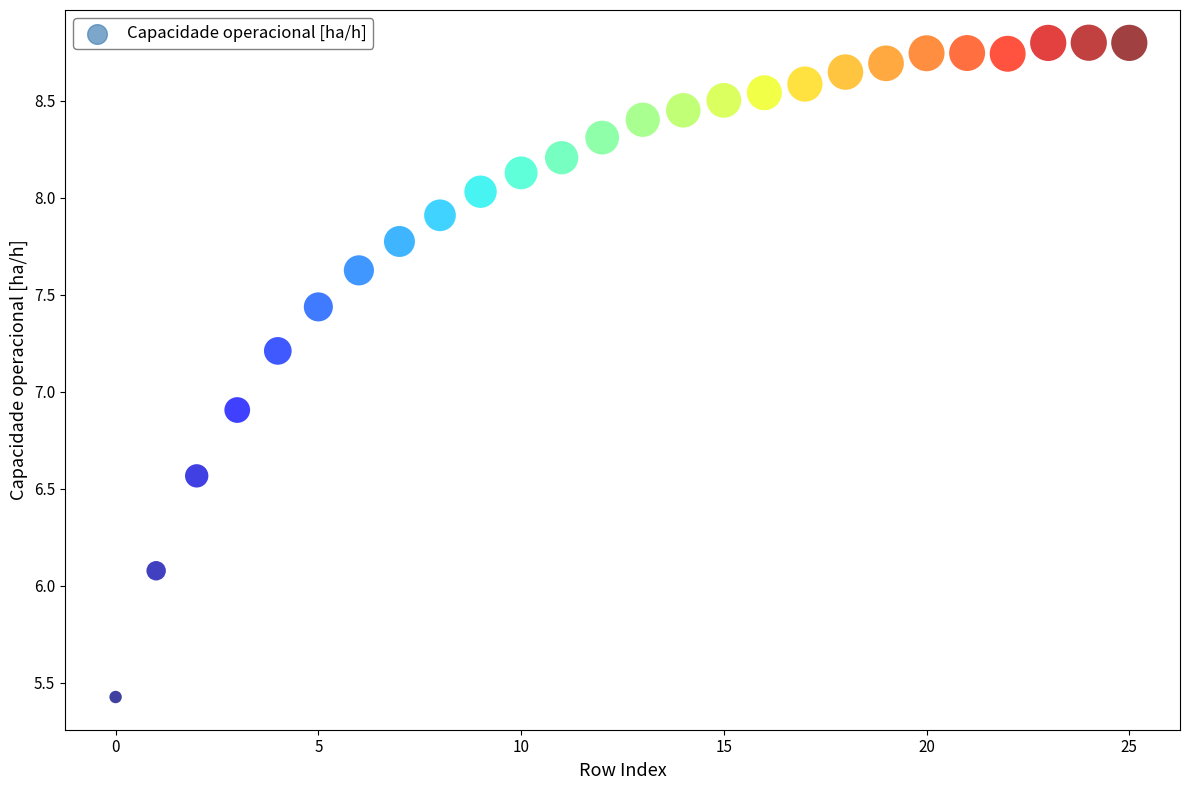

What Y value in the scatter plot is closest to 7?

6.9